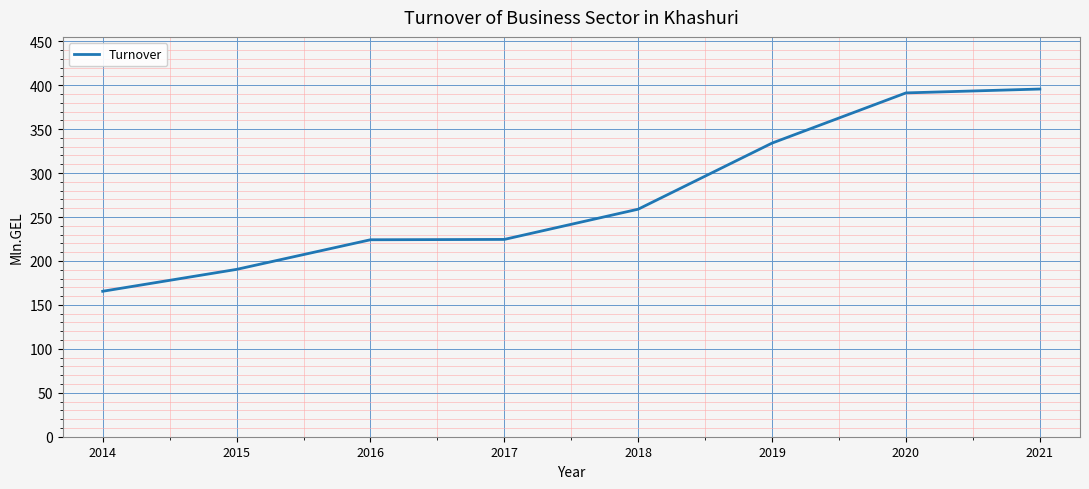

What is the difference between the values at 2020 and 2016?

167.1